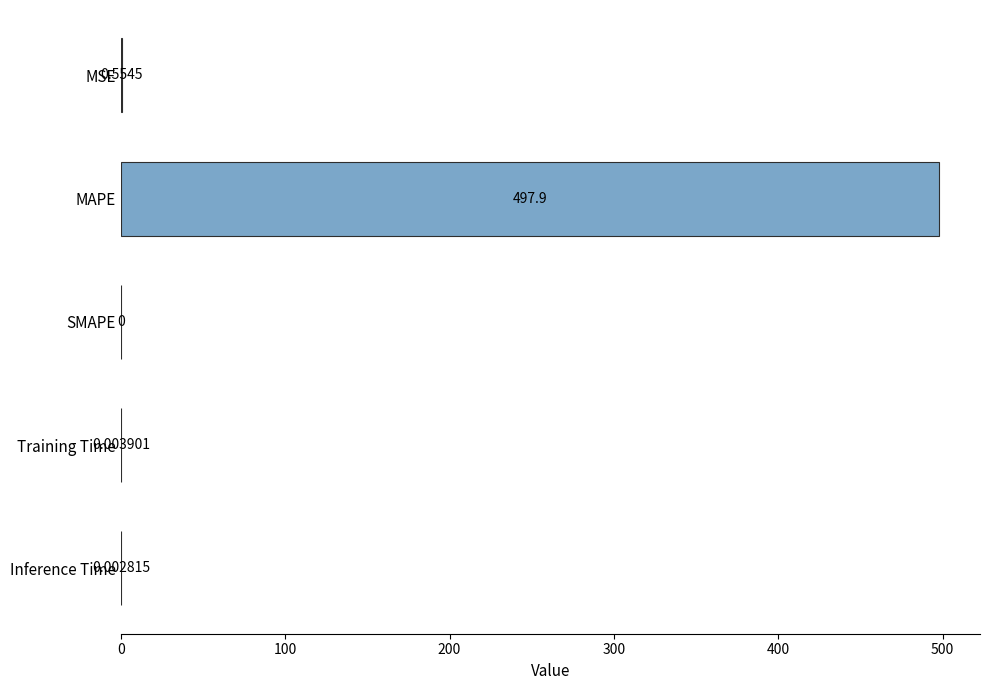

What is the change in value from MSE to Training Time?

-0.6